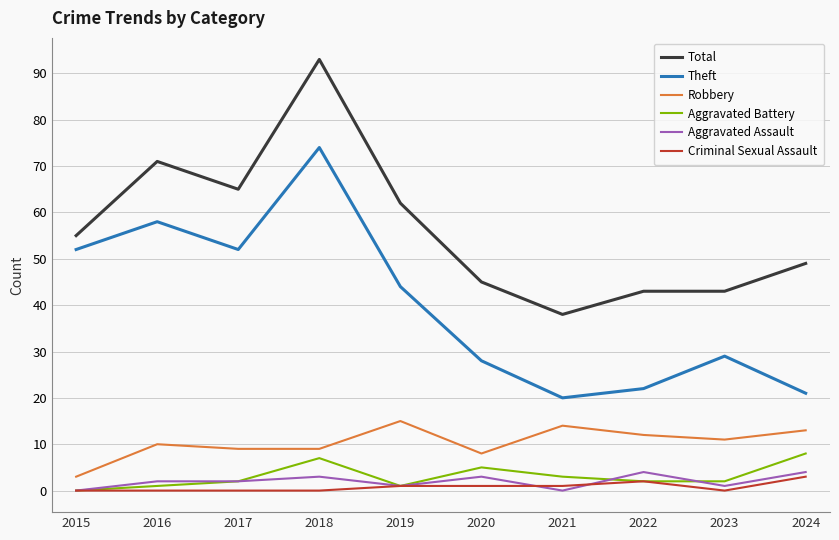

What is the greatest value displayed?

93